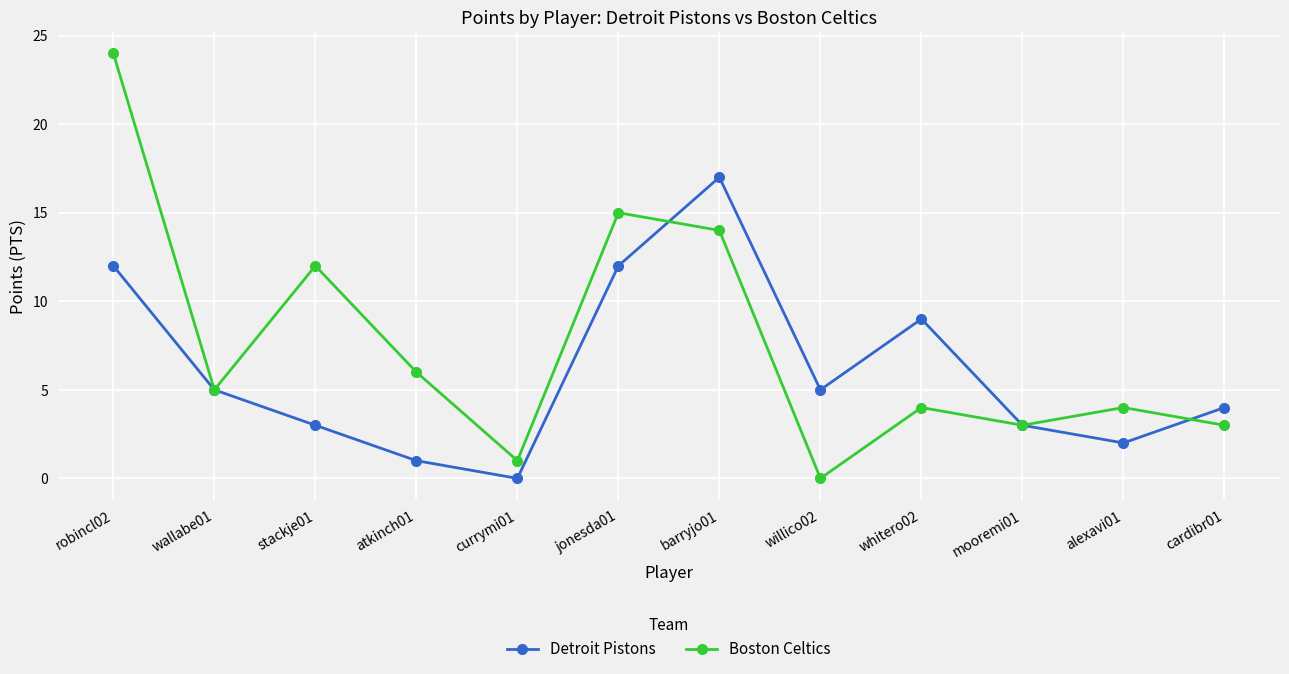

What is the maximum value shown in the chart?

24